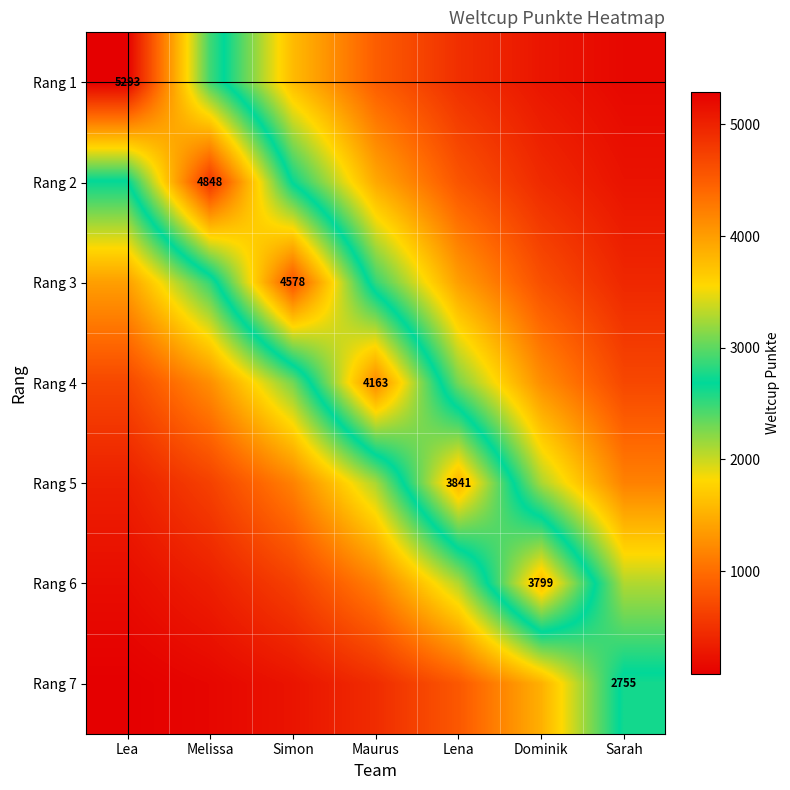

At which category does the chart reach its peak across all series?

Lea